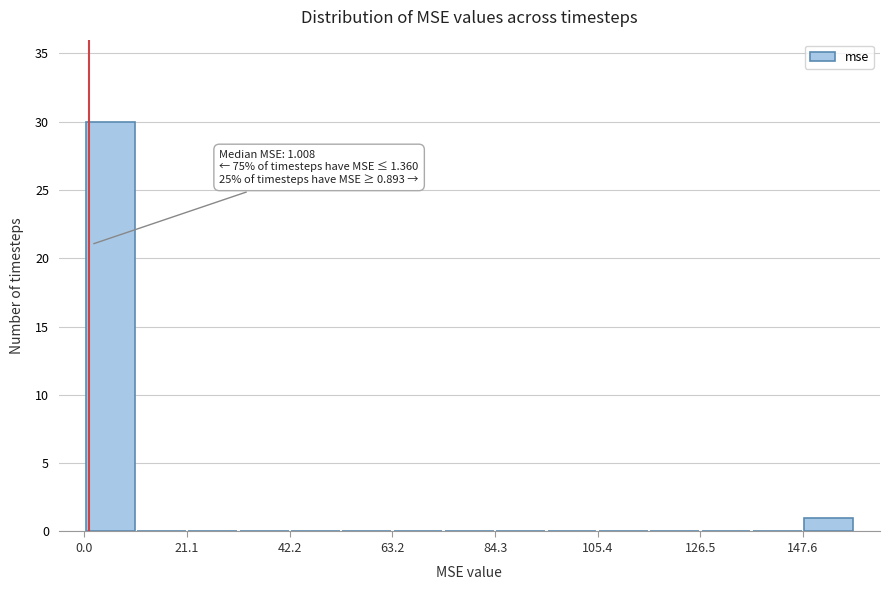

Around what value on the x-axis is the tallest bar? Give the approximate position of its centre, as read against the axis.

5